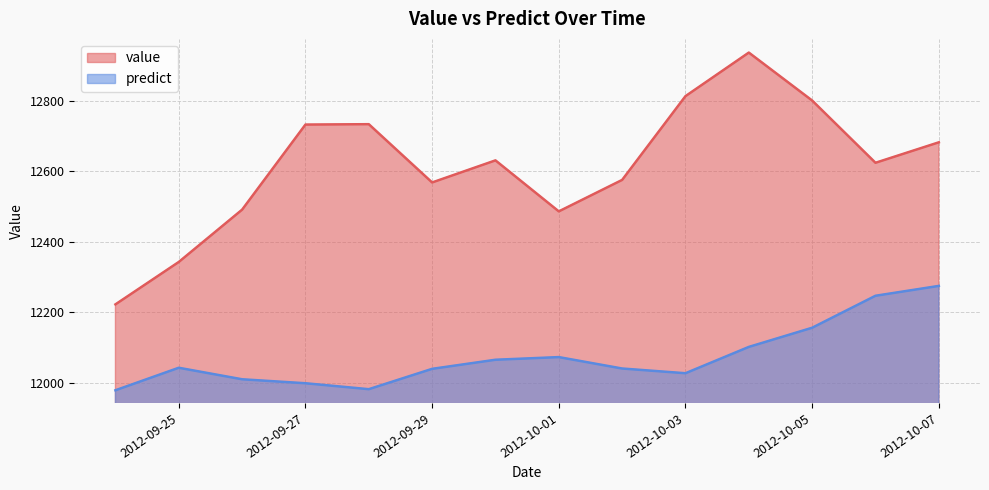

Between 2012-09-25 and 2012-10-01, which is larger?

2012-10-01